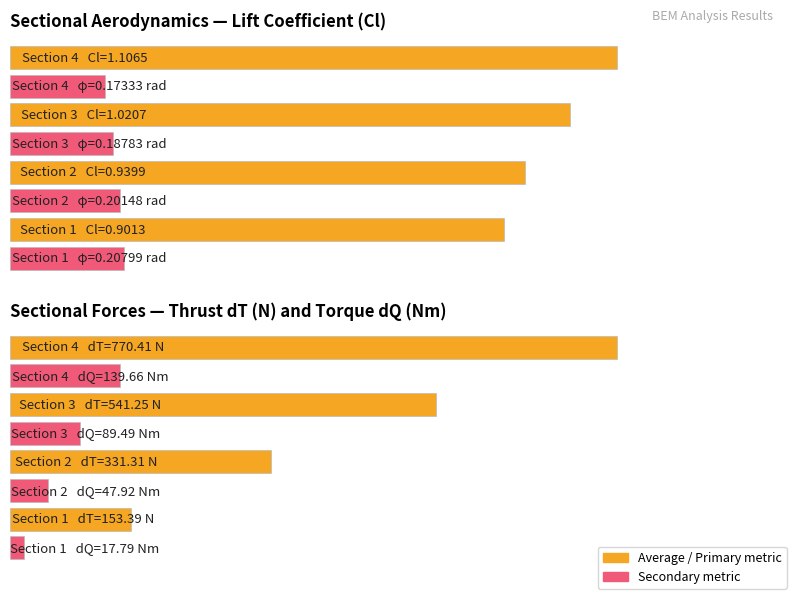

At 0.6, list the series in order from largest to smallest.

dT (thrust, N), dQ (torque, Nm), Cl (lift coeff), phi (inflow angle, rad)